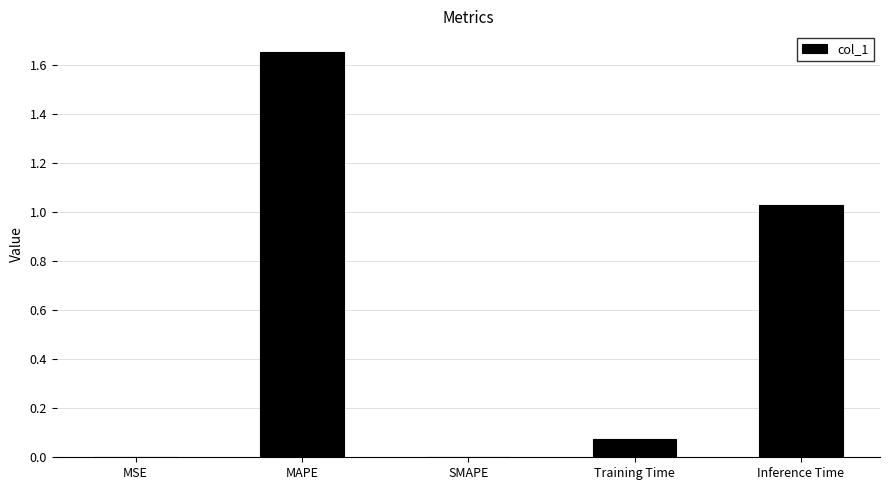

Which label corresponds to the largest value in the chart?

MAPE